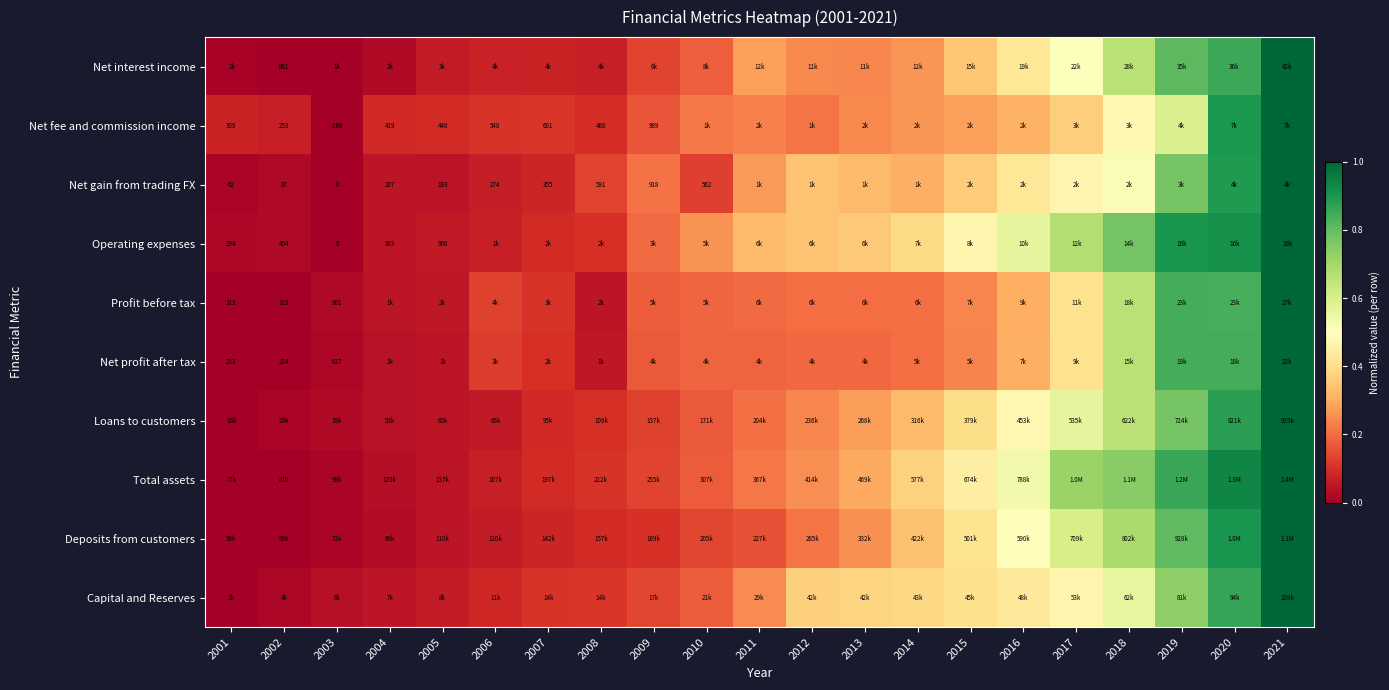

At which category does the chart reach its peak across all series?

2021